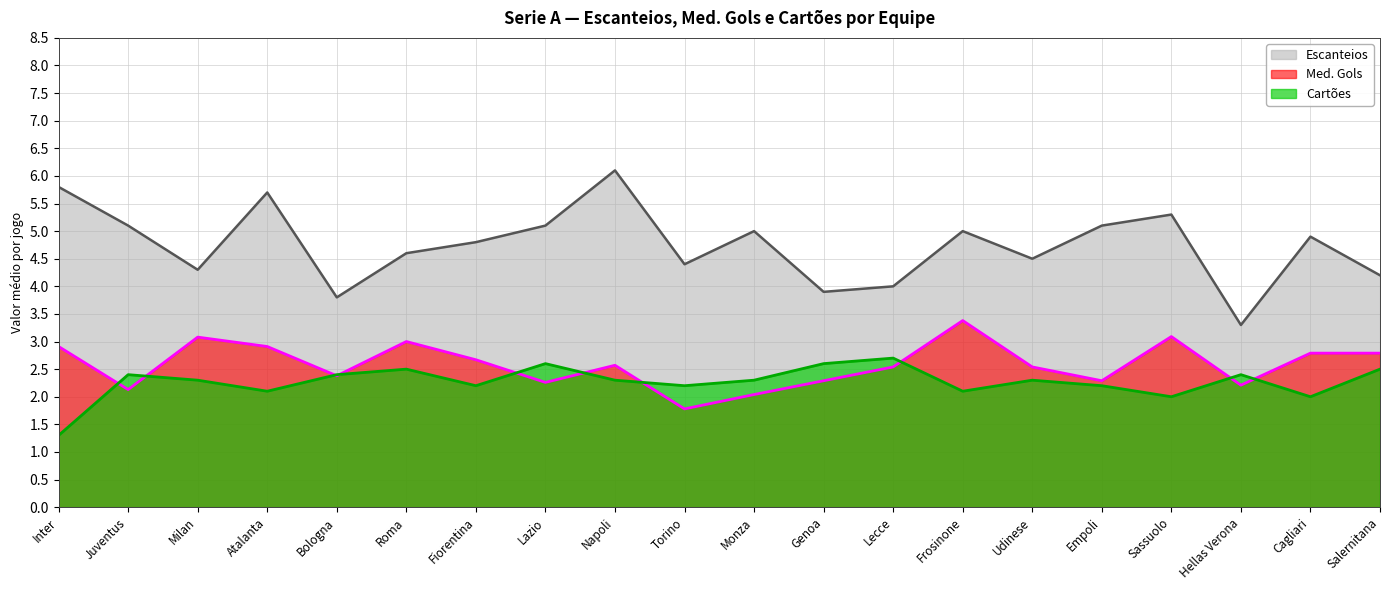

Does the chart display data point markers on the line(s)?

No